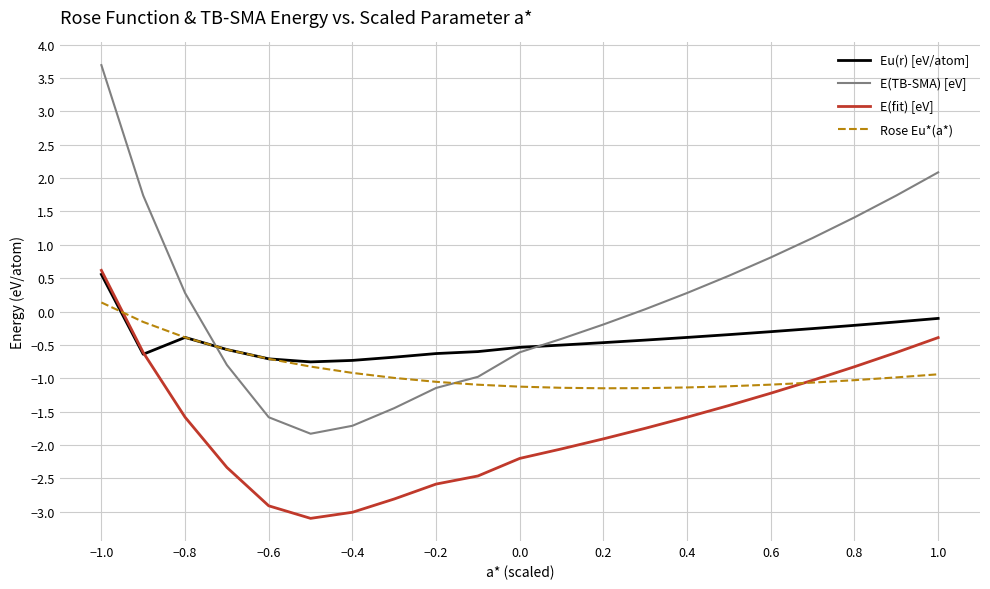

Rank the series by their average value, from lowest to highest.

E(fit) [eV], Rose Eu*(a*), Eu(r) [eV/atom], E(TB-SMA) [eV]